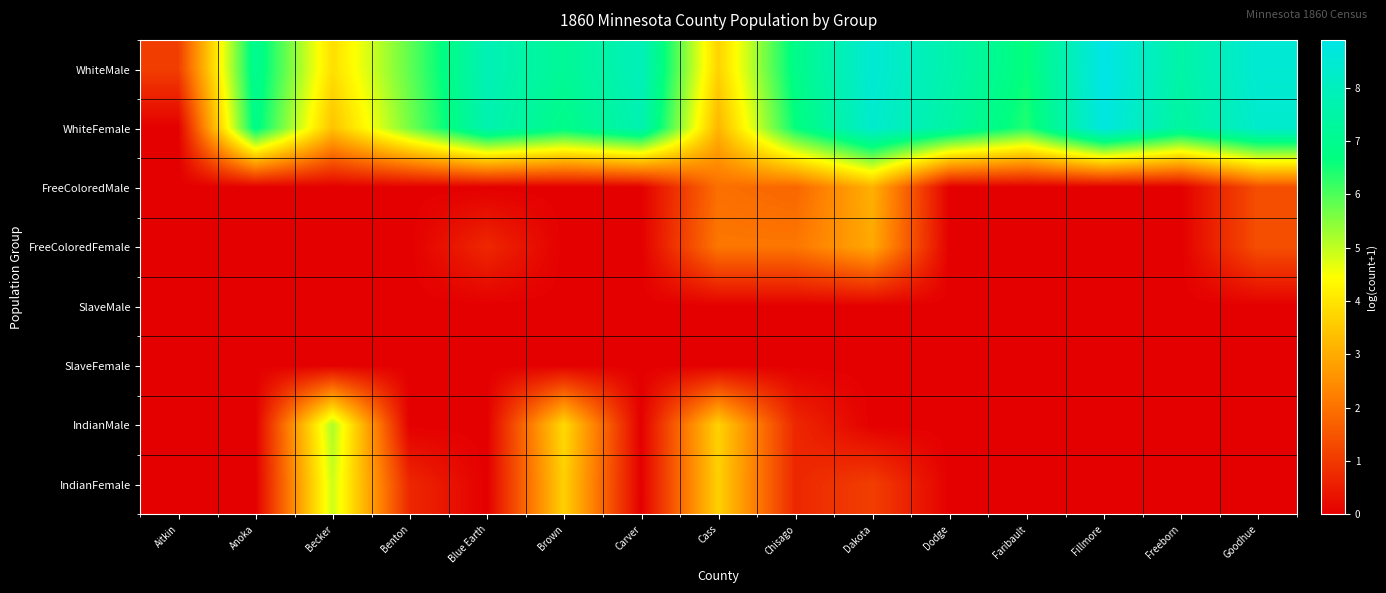

Reading right to left, transcribe all the data shown in this chart.

WhiteMale: Goodhue=8.5	Freeborn=7.5	Fillmore=8.9	Faribault=6.6	Dodge=7.6	Dakota=8.5	Chisago=6.9	Cass=3.7	Carver=7.9	Brown=7.2	Blue Earth=7.8	Benton=5.8	Becker=3.9	Anoka=7.0	Aitkin=1.1
WhiteFemale: Goodhue=8.3	Freeborn=7.4	Fillmore=8.7	Faribault=6.4	Dodge=7.5	Dakota=8.3	Chisago=6.6	Cass=3.2	Carver=7.7	Brown=6.9	Blue Earth=7.7	Benton=5.7	Becker=3.4	Anoka=6.9	Aitkin=0.0
FreeColoredMale: Goodhue=1.4	Freeborn=0.0	Fillmore=0.0	Faribault=0.0	Dodge=0.0	Dakota=3.1	Chisago=1.8	Cass=1.9	Carver=0.0	Brown=0.0	Blue Earth=0.0	Benton=0.0	Becker=0.0	Anoka=0.0	Aitkin=0.0
FreeColoredFemale: Goodhue=1.4	Freeborn=0.0	Fillmore=0.0	Faribault=0.0	Dodge=0.0	Dakota=2.9	Chisago=2.1	Cass=2.1	Carver=0.0	Brown=0.0	Blue Earth=0.7	Benton=0.0	Becker=0.0	Anoka=0.0	Aitkin=0.0
SlaveMale: Goodhue=0.0	Freeborn=0.0	Fillmore=0.0	Faribault=0.0	Dodge=0.0	Dakota=0.0	Chisago=0.0	Cass=0.0	Carver=0.0	Brown=0.0	Blue Earth=0.0	Benton=0.0	Becker=0.0	Anoka=0.0	Aitkin=0.0
SlaveFemale: Goodhue=0.0	Freeborn=0.0	Fillmore=0.0	Faribault=0.0	Dodge=0.0	Dakota=0.0	Chisago=0.0	Cass=0.0	Carver=0.0	Brown=0.0	Blue Earth=0.0	Benton=0.0	Becker=0.0	Anoka=0.0	Aitkin=0.0
IndianMale: Goodhue=0.0	Freeborn=0.0	Fillmore=0.0	Faribault=0.0	Dodge=0.0	Dakota=0.0	Chisago=0.7	Cass=3.7	Carver=0.0	Brown=3.8	Blue Earth=0.0	Benton=0.0	Becker=5.2	Anoka=0.0	Aitkin=0.0
IndianFemale: Goodhue=0.0	Freeborn=0.0	Fillmore=0.0	Faribault=0.0	Dodge=0.0	Dakota=1.1	Chisago=0.7	Cass=3.6	Carver=0.0	Brown=3.6	Blue Earth=0.0	Benton=0.7	Becker=4.9	Anoka=0.0	Aitkin=0.0